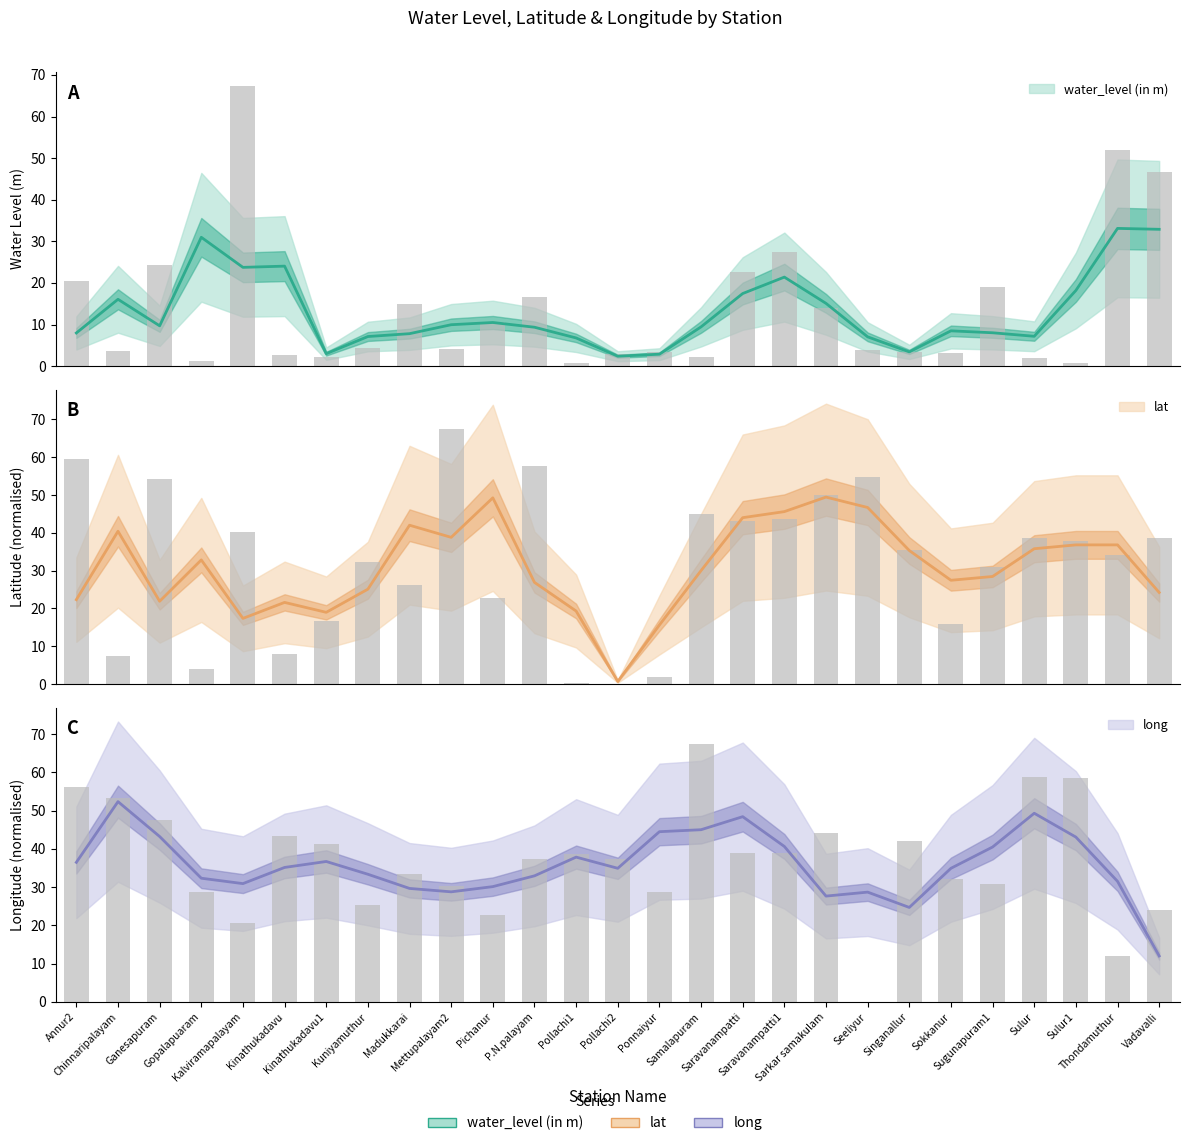

Reading right to left, list all the values displayed in this chart.

water_level (in m): 46.6	52.0	0.7	1.9	18.9	3.2	3.3	3.8	14.1	27.4	22.7	2.2	3.4	3.0	0.8	16.6	10.7	4.2	15.0	4.3	2.1	2.6	67.4	1.2	24.3	3.6	20.4
lat: 38.5	34.1	37.8	38.5	31.1	15.8	35.5	54.7	49.9	43.8	43.2	45.1	1.8	0.0	0.3	57.6	22.8	67.4	26.3	32.4	16.6	7.9	40.3	3.9	54.3	7.4	59.5
long: 24.0	12.0	58.5	58.7	30.7	32.0	42.0	0.0	44.0	38.9	38.9	67.4	28.7	37.4	38.7	37.5	22.7	30.3	33.4	25.4	41.4	43.4	20.7	28.7	47.6	53.4	56.1